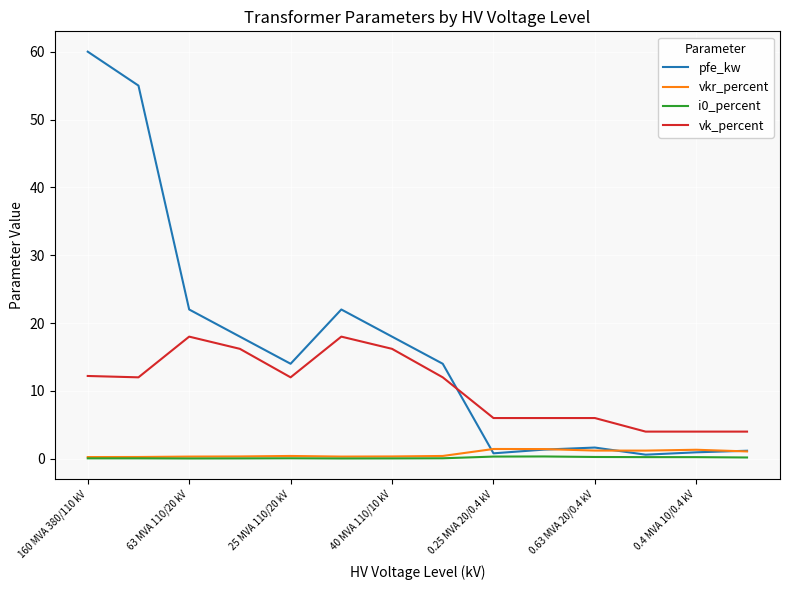

Which series has the widest spread of values?

pfe_kw